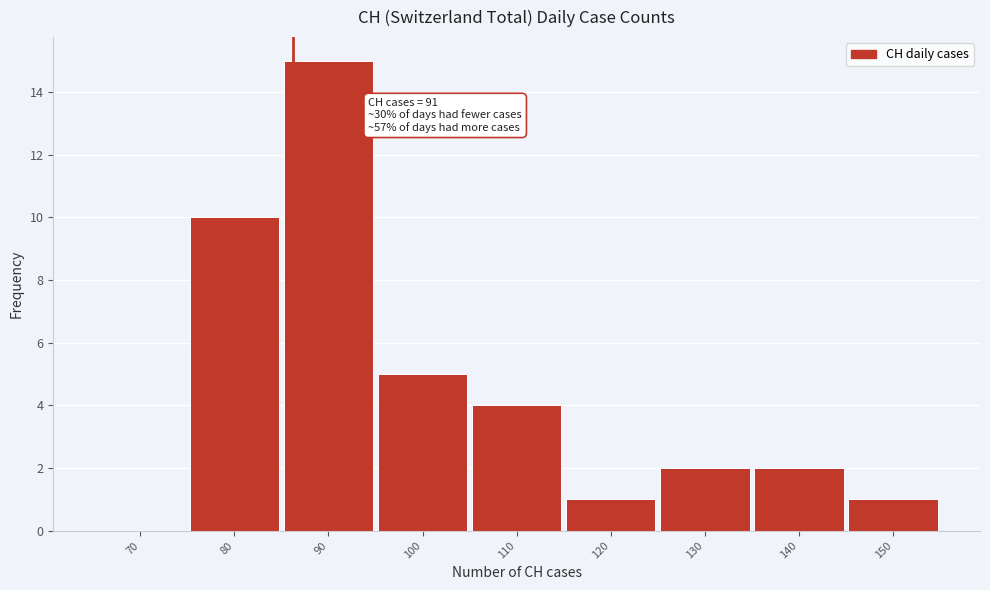

Reading left to right, extract all data points from this chart.

70=0	80=10	90=15	100=5	110=4	120=1	130=2	140=2	150=1